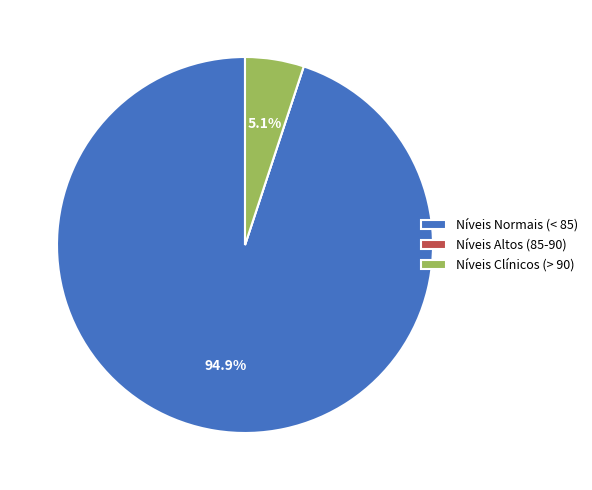

Which slice is the largest?

Níveis Normais (< 85)